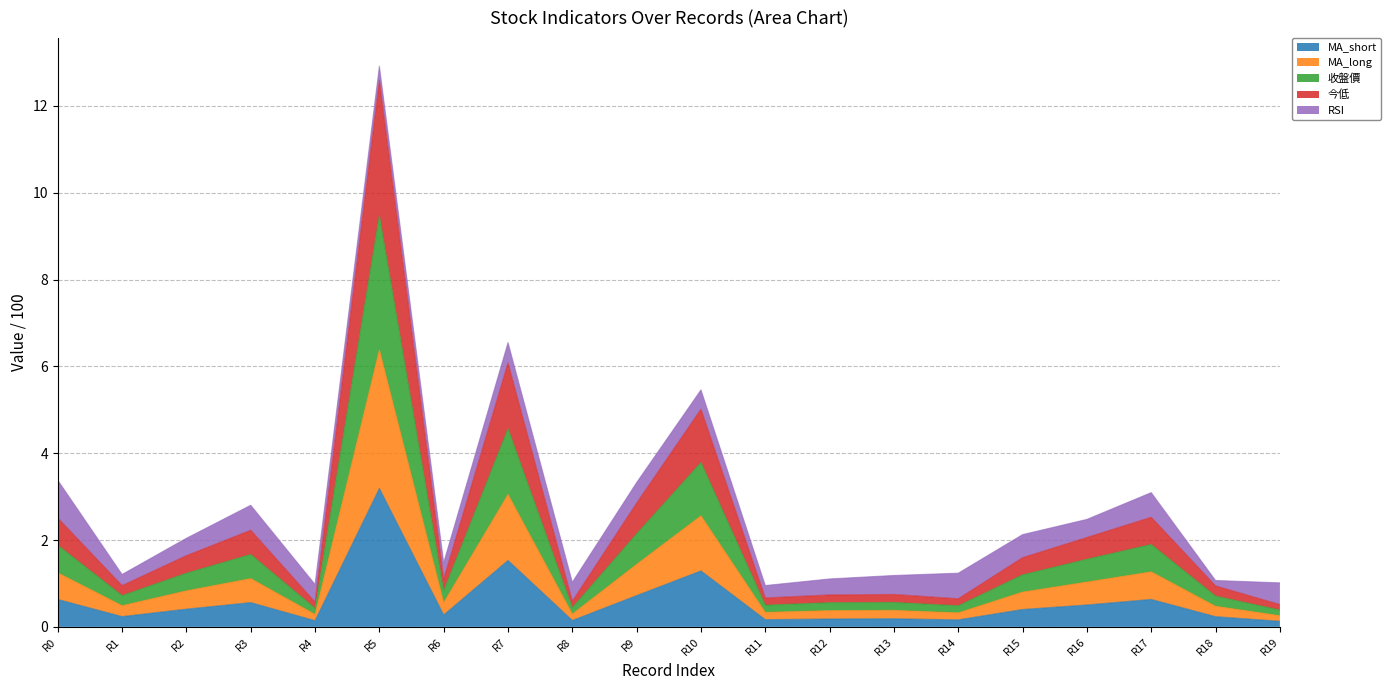

Is it true that MA_short equals 0.3 at R6?

True